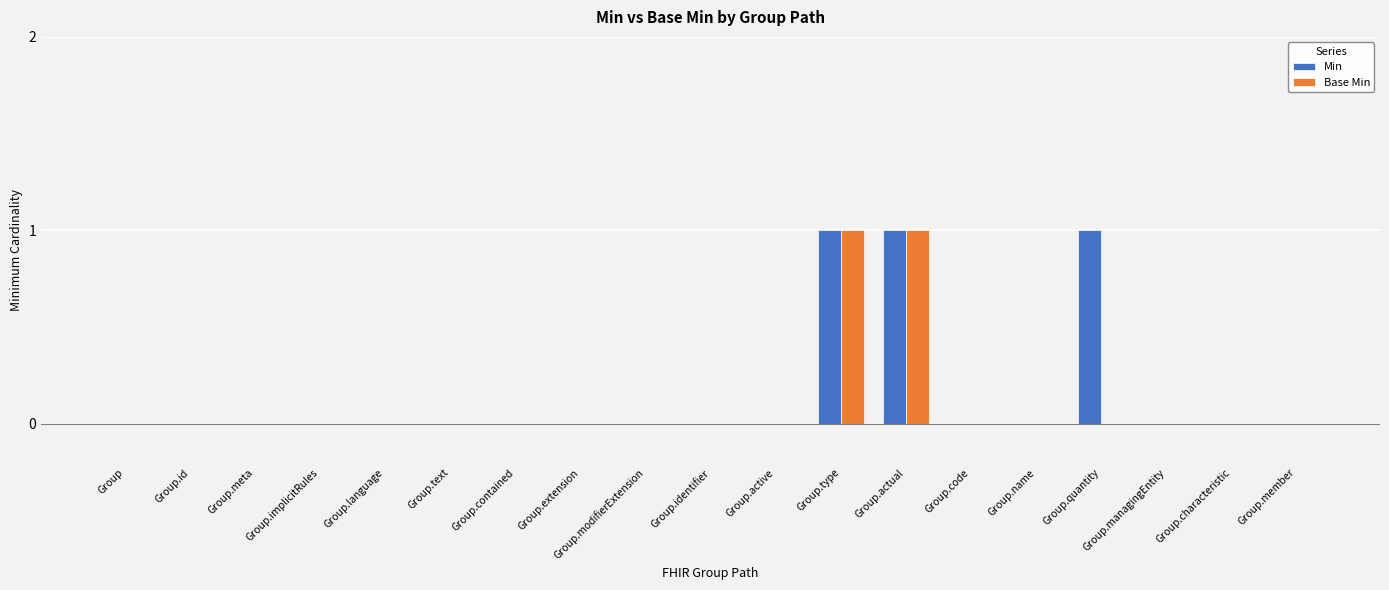

How many data points does each series have?

19